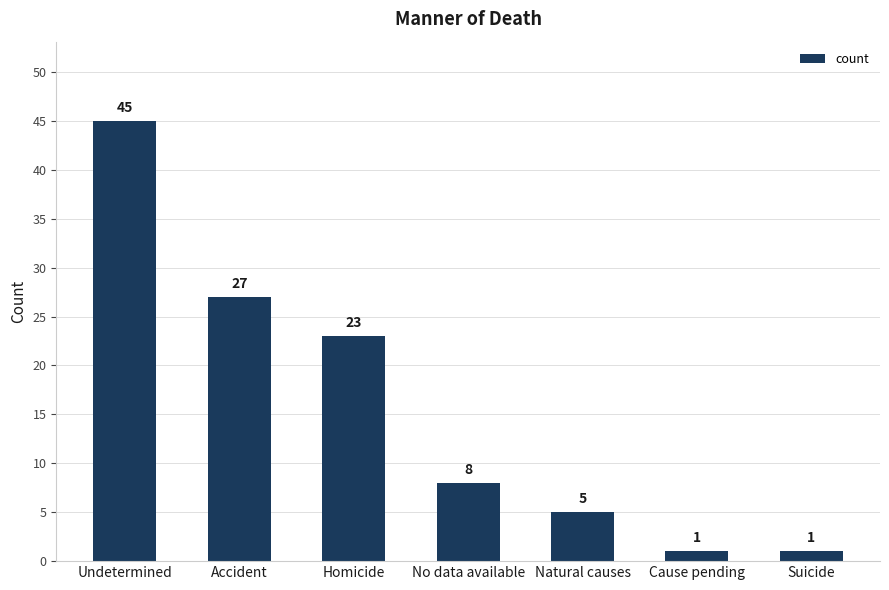

How many bars are there in total?

7